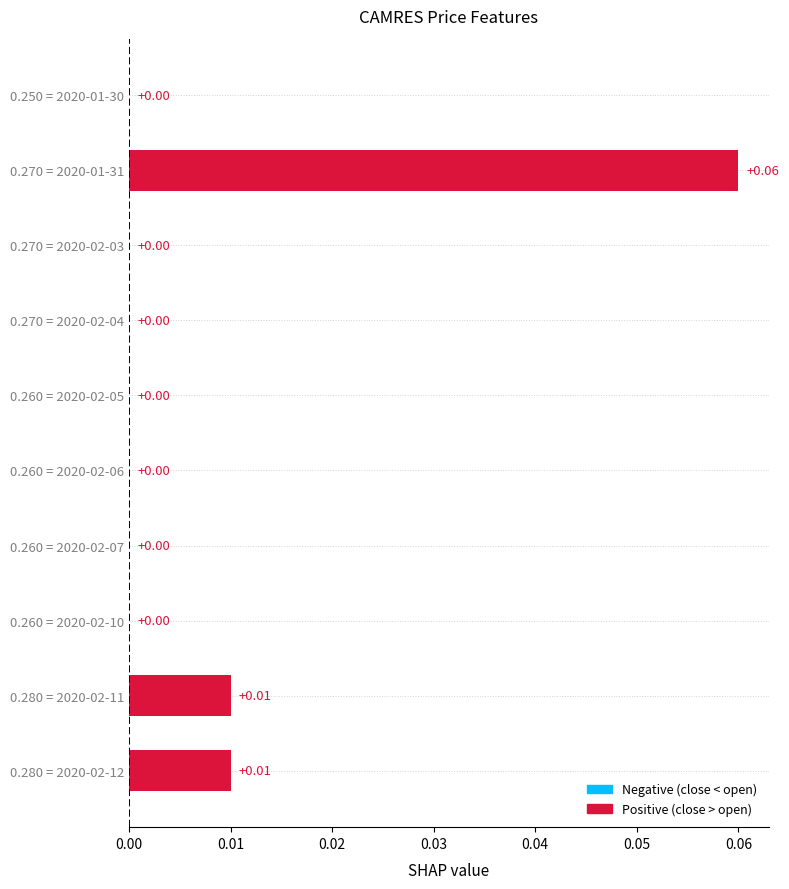

How many positive values are there?

3